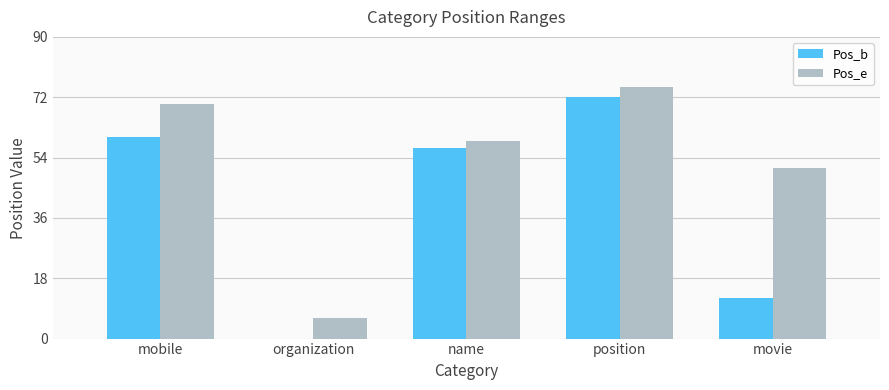

Between mobile and position, which series saw the biggest shift?

Pos_b